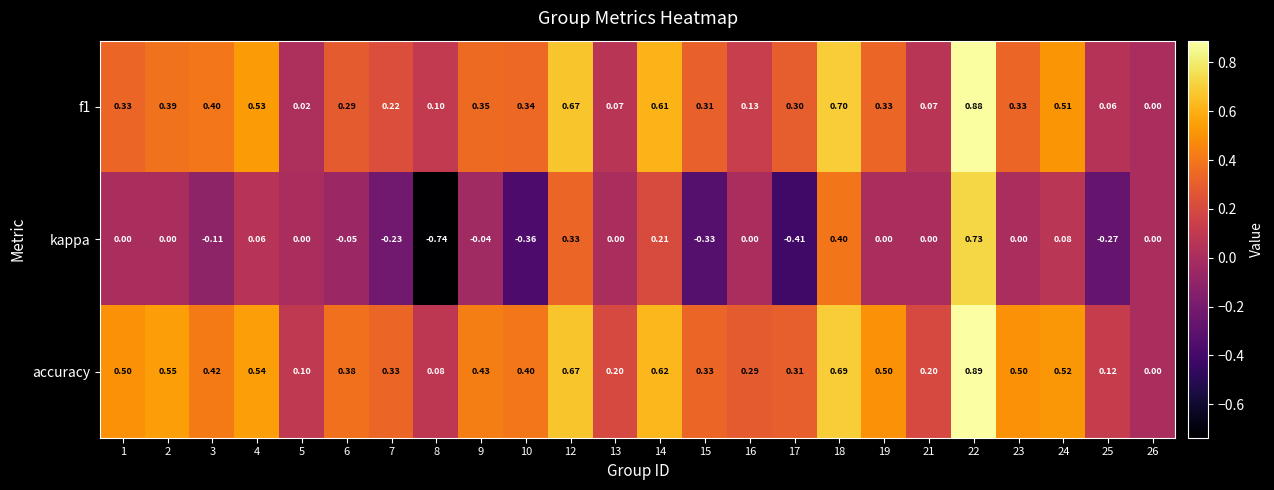

Which series has the widest spread of values?

kappa